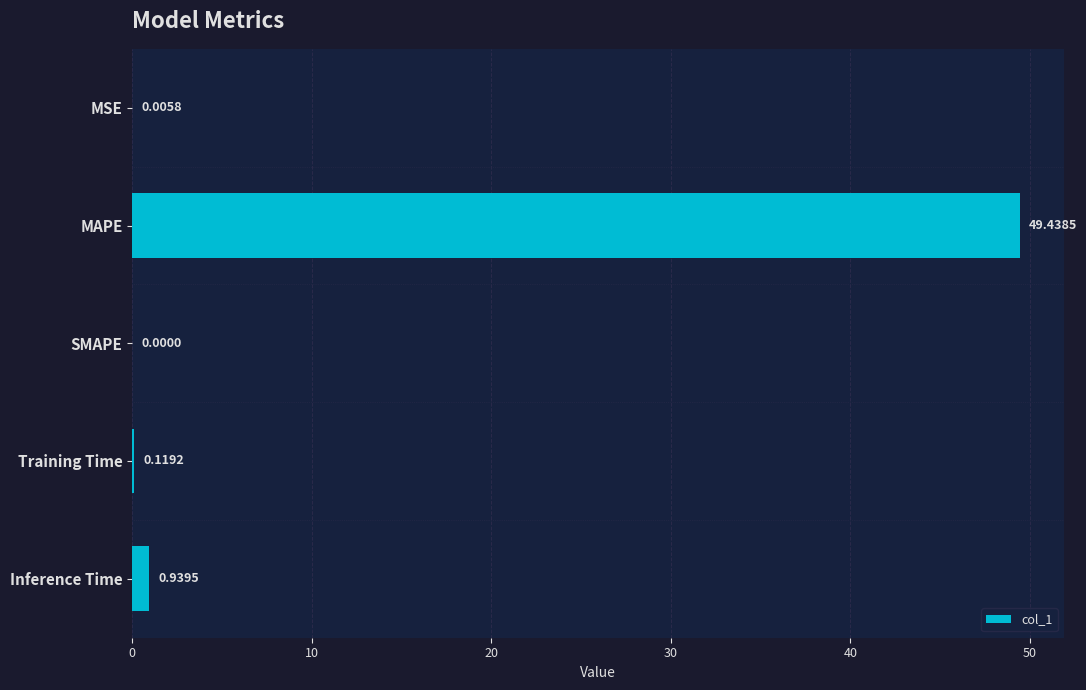

What is the sum of all values?

50.5